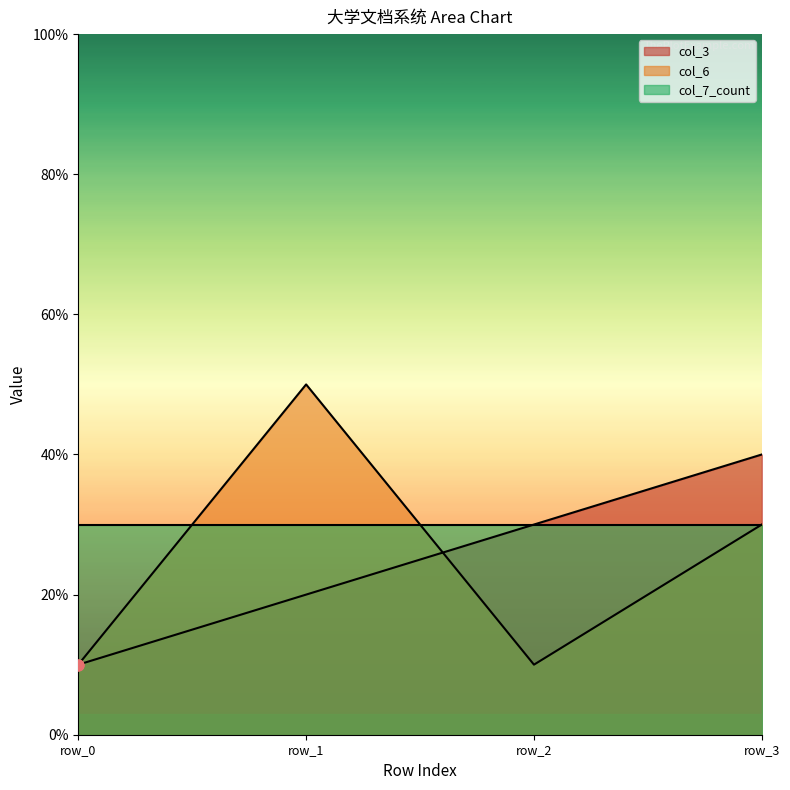

Which series contains the lowest Y value?

col_3